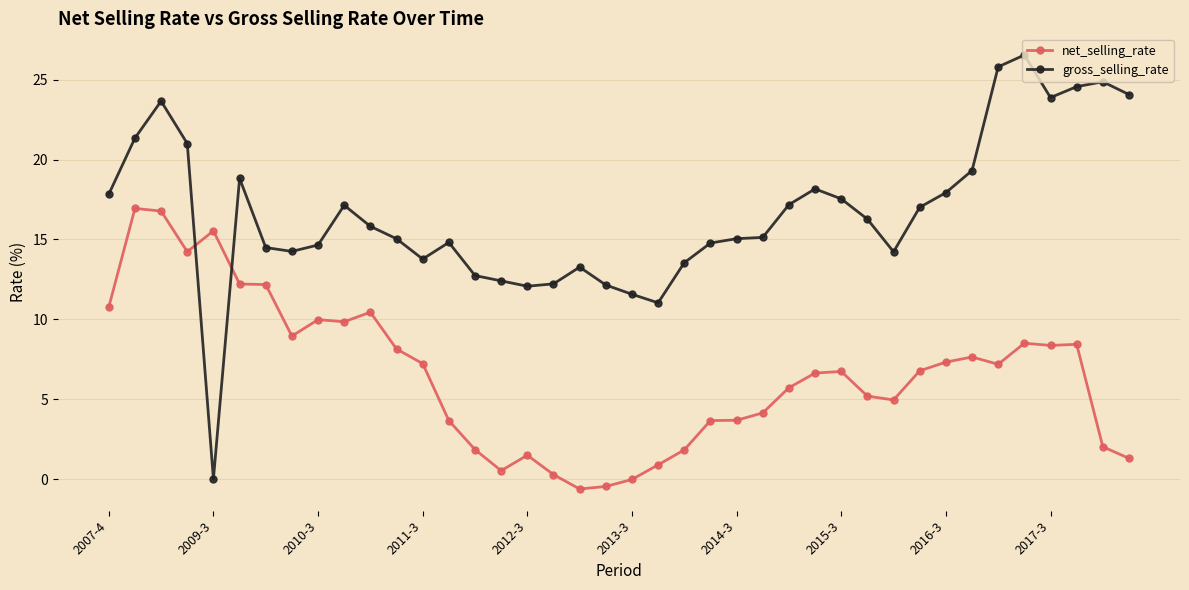

In gross_selling_rate, how many points are lower than both neighbors (excluding endpoints)?

7